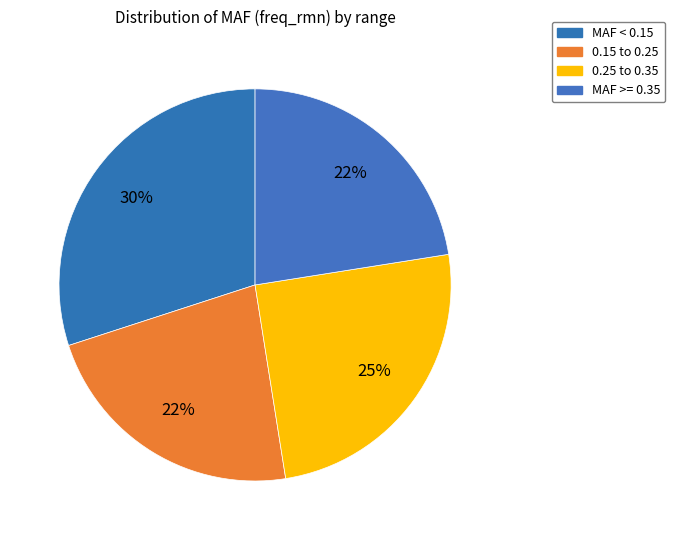

How many segments does this pie chart have?

4